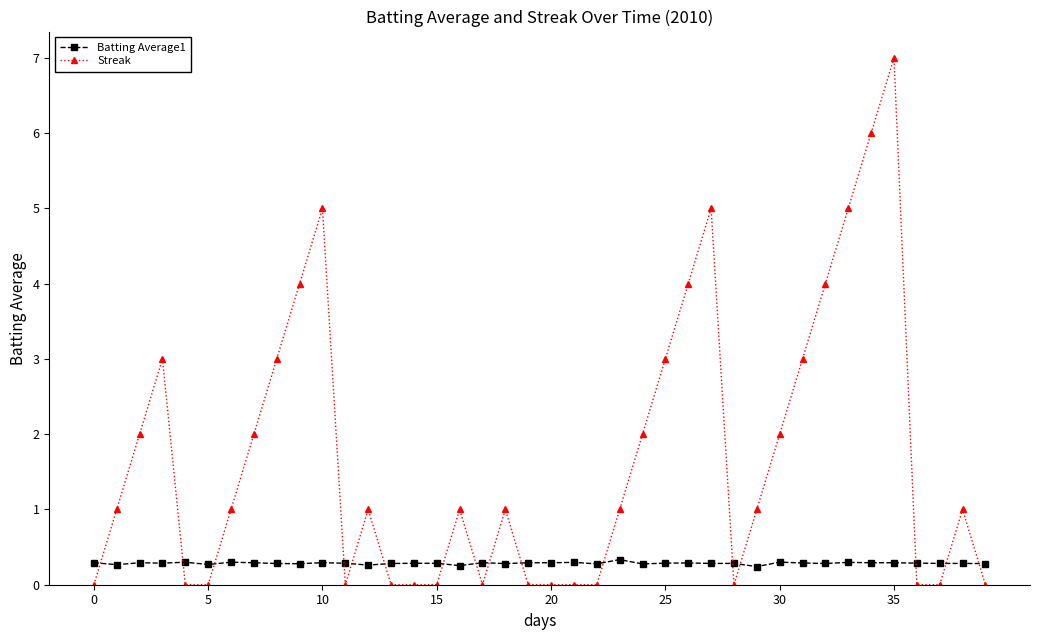

Does the chart have visible grid lines?

No